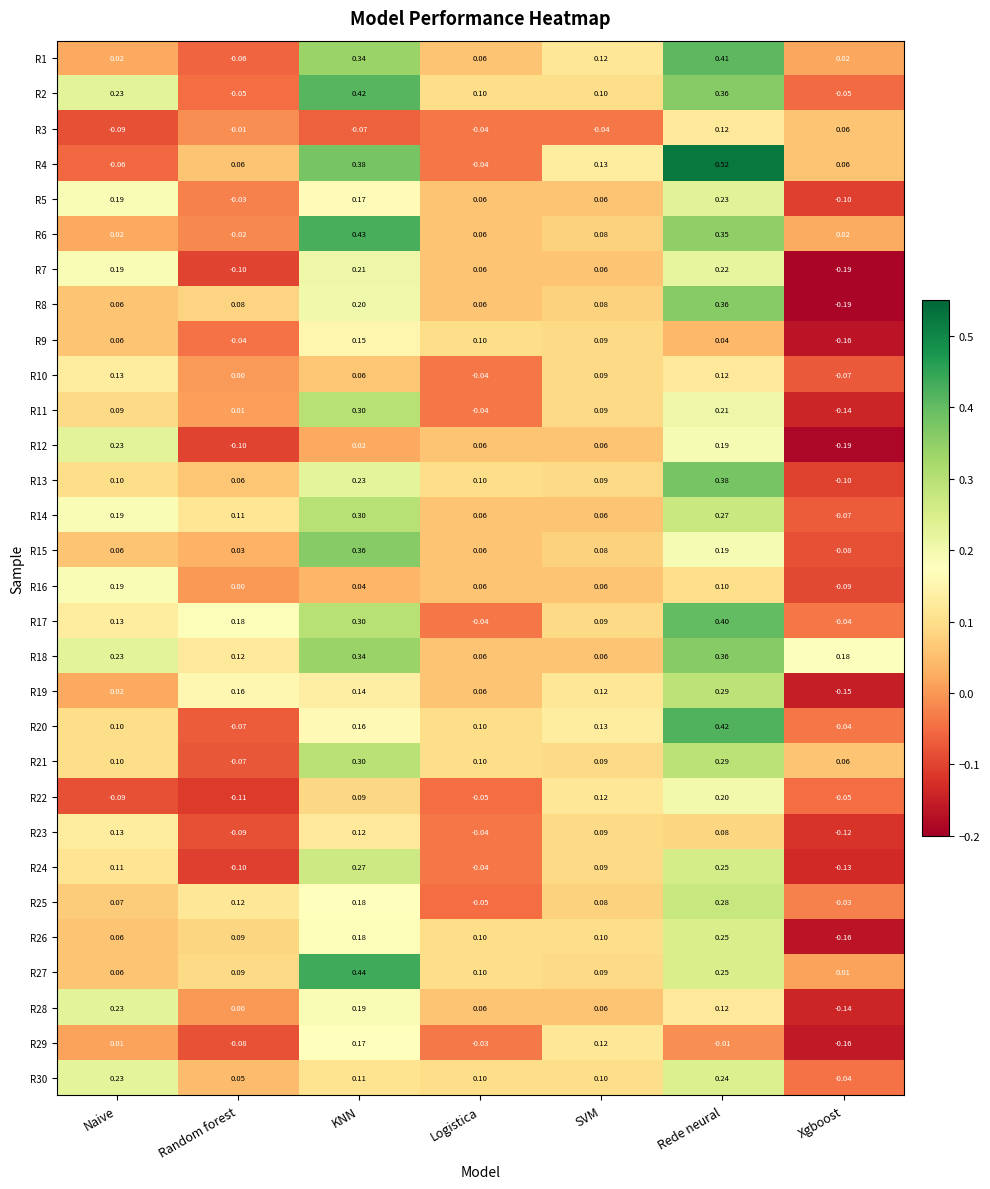

Is the value of R11 at SVM greater than the value of R21 at KNN?

No